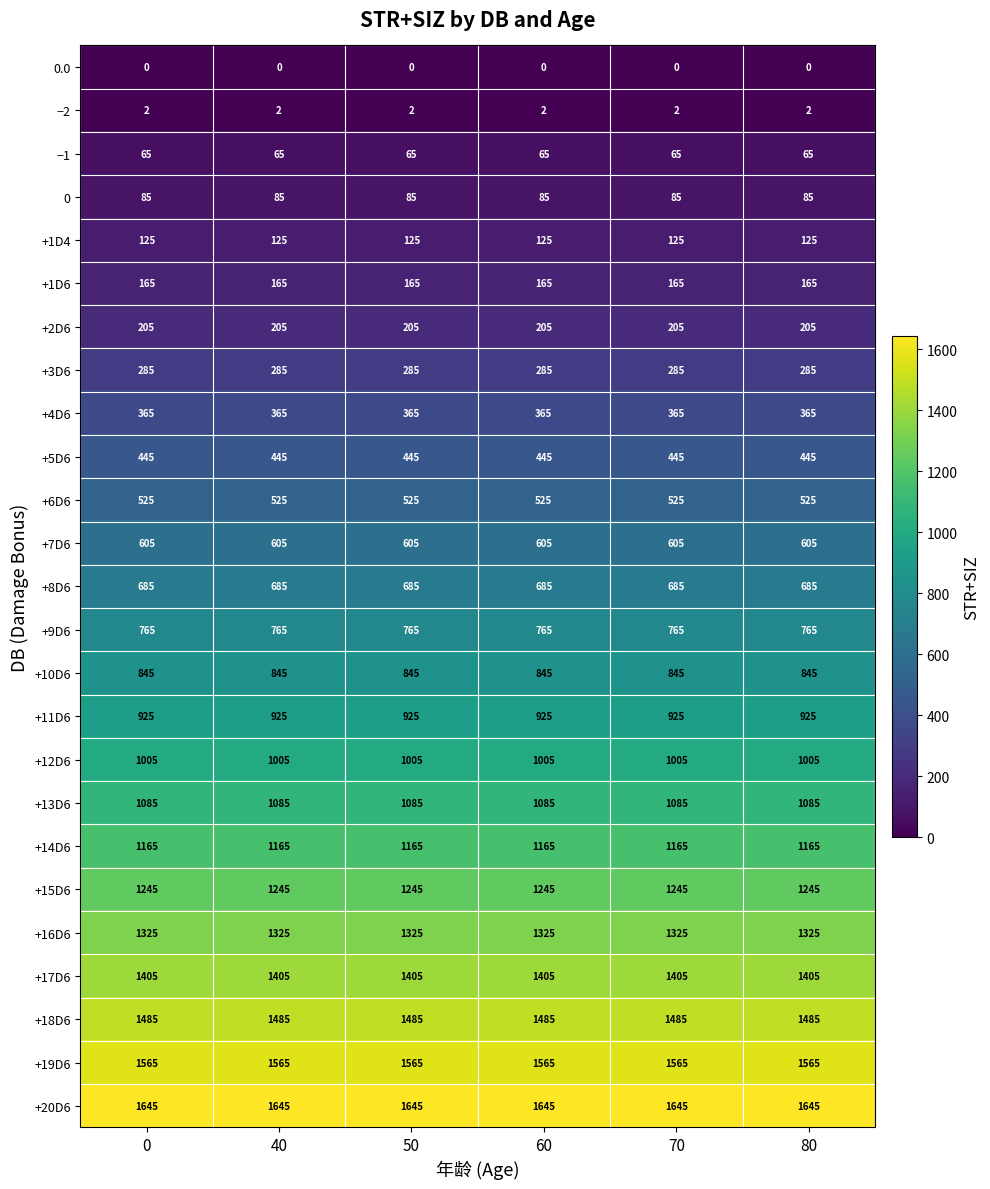

Is it true that −1 equals 65 at 40?

True